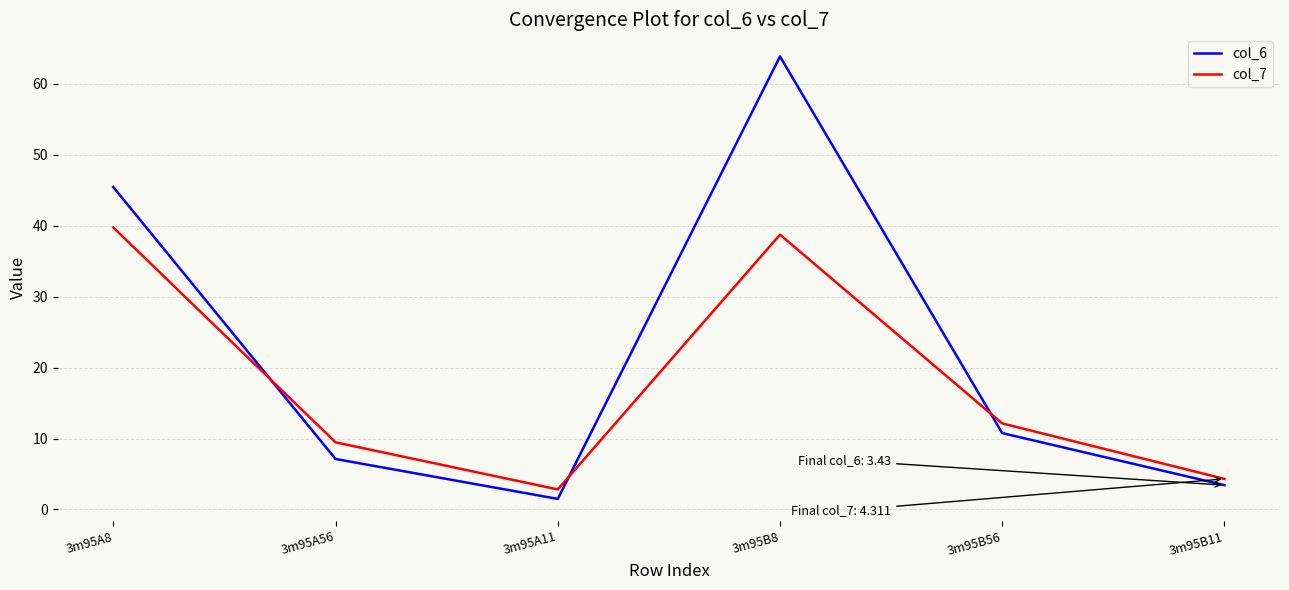

The value of col_6 at 3m95B56 is 5.8. True or false?

False